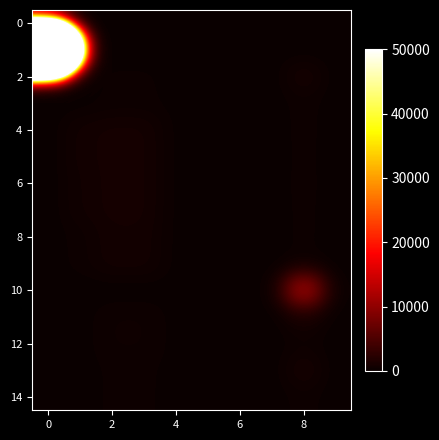

At how many categories does at least one series exceed 698283?

1